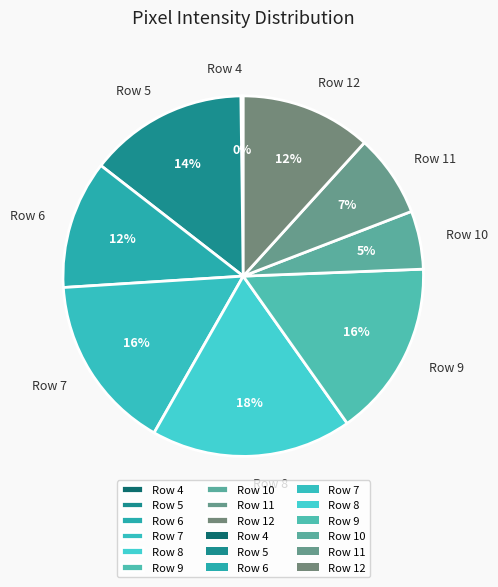

Between Row 5 and Row 10, which is larger?

Row 5